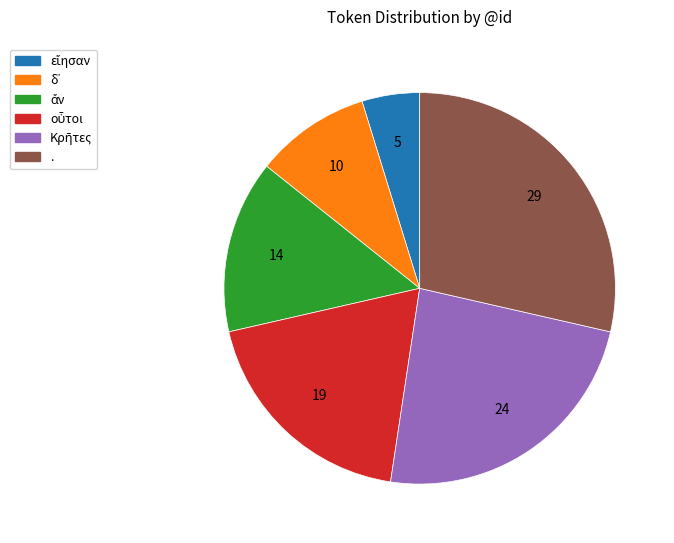

Does any single category account for the majority?

No